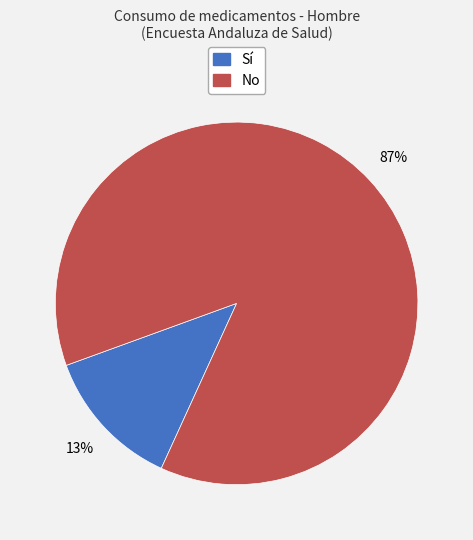

Which has a higher value, Sí or No?

No